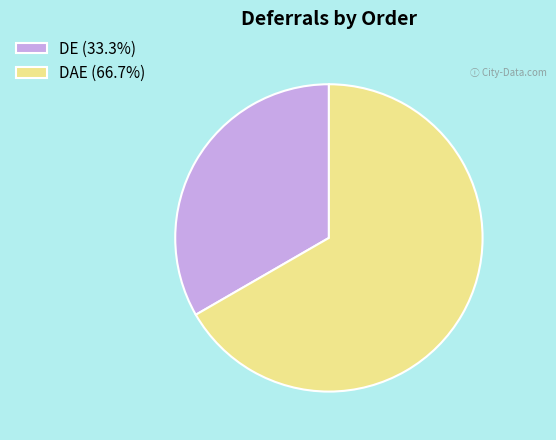

How many slices are in this pie chart?

2